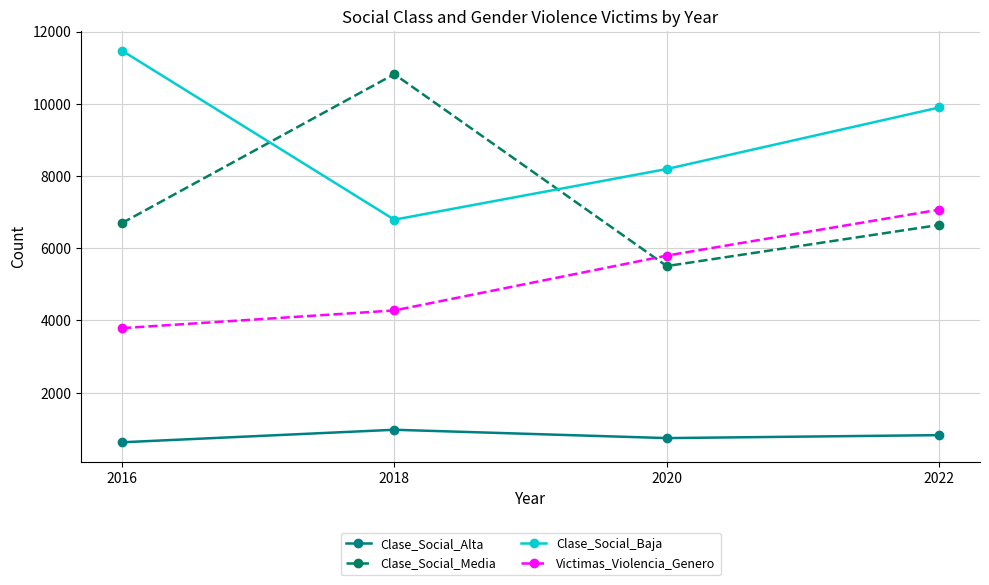

Where is the first local maximum for Clase_Social_Alta?

2018